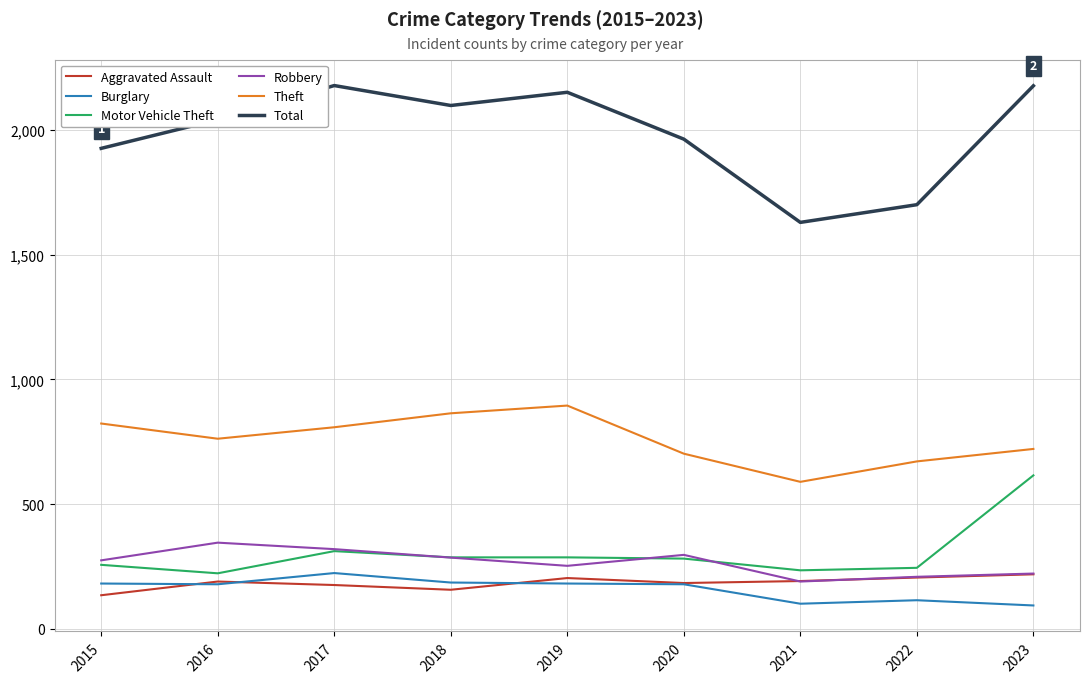

Is it true that Aggravated Assault equals 87 at 2021?

False